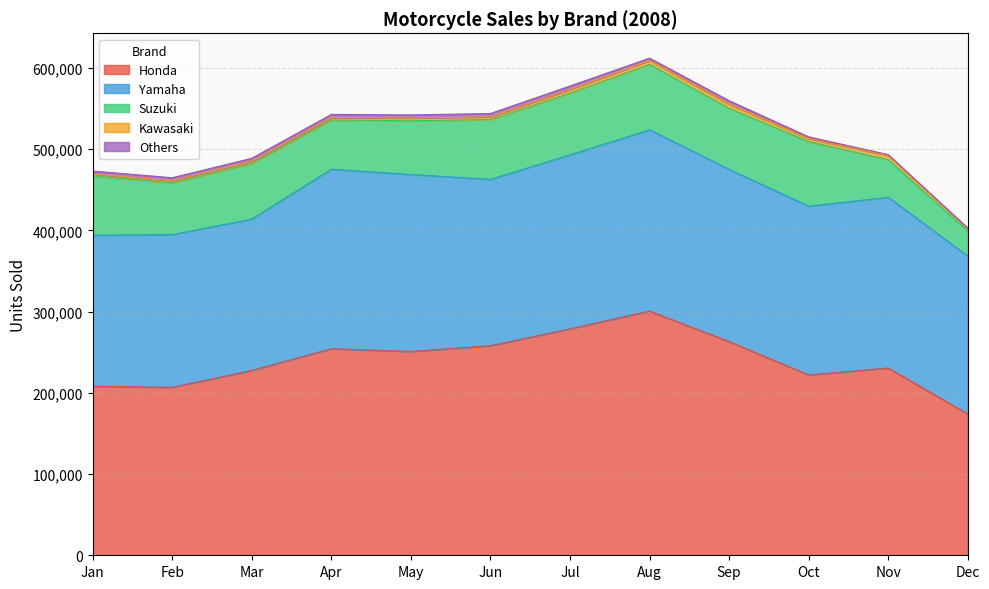

Is it true that Honda equals 422481 at May?

False